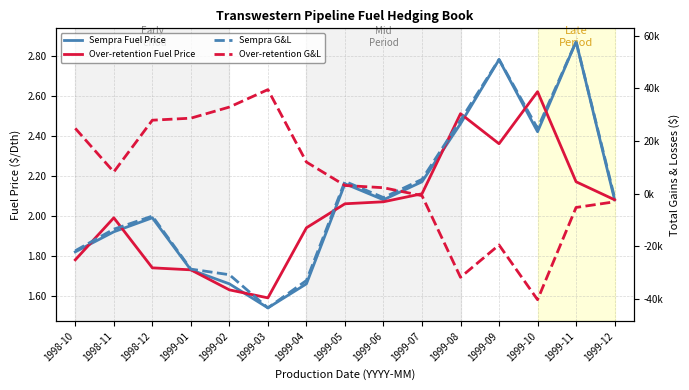

Which series has the widest spread of values?

Sempra G&L